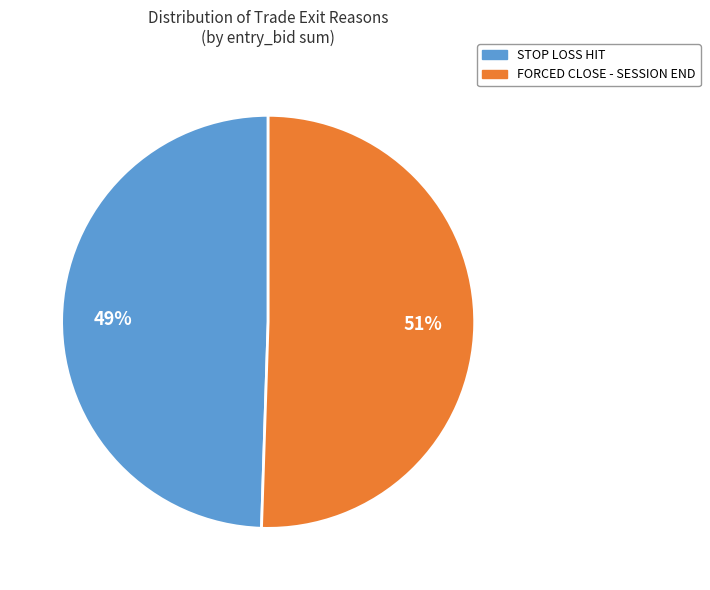

Is there a majority slice in this chart?

Yes